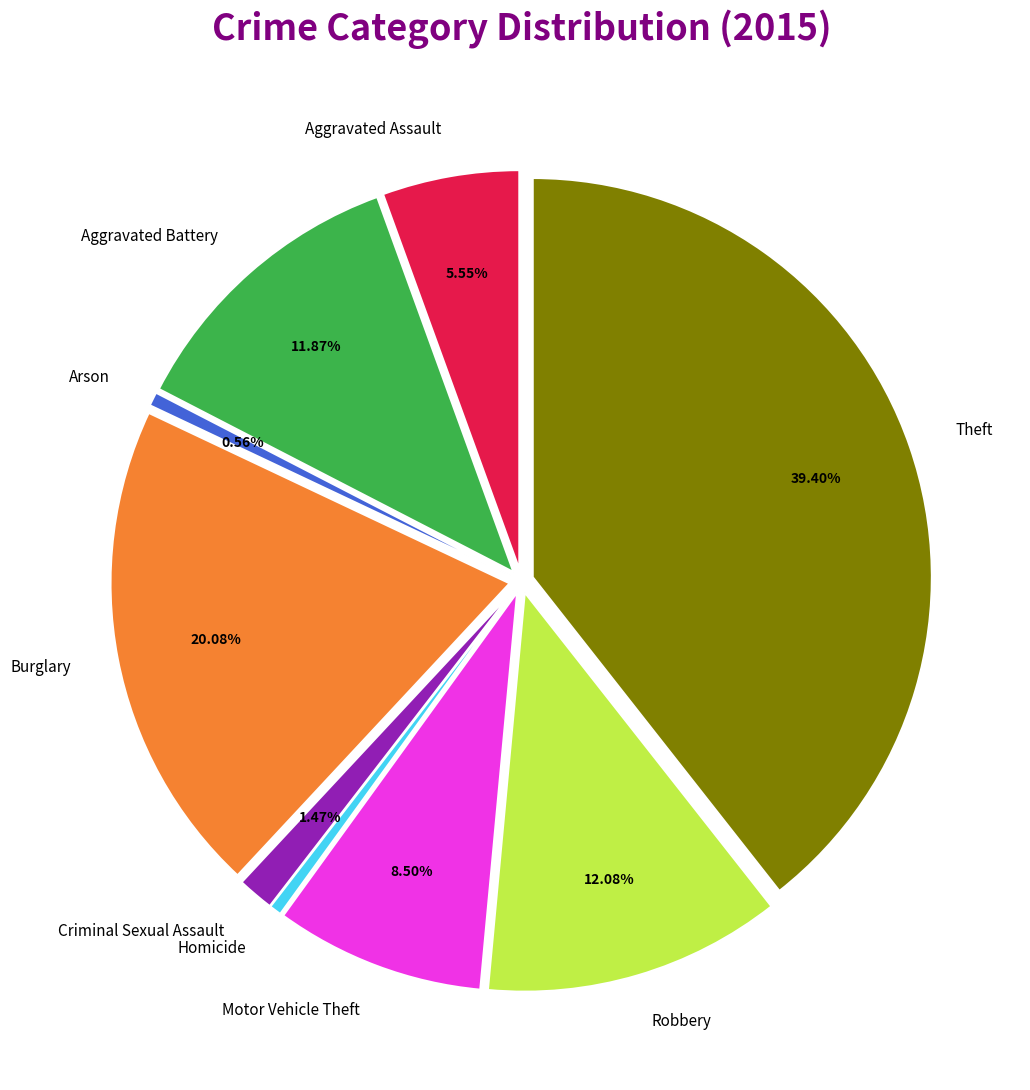

What percentage do Criminal Sexual Assault and Theft together represent?

40.9%